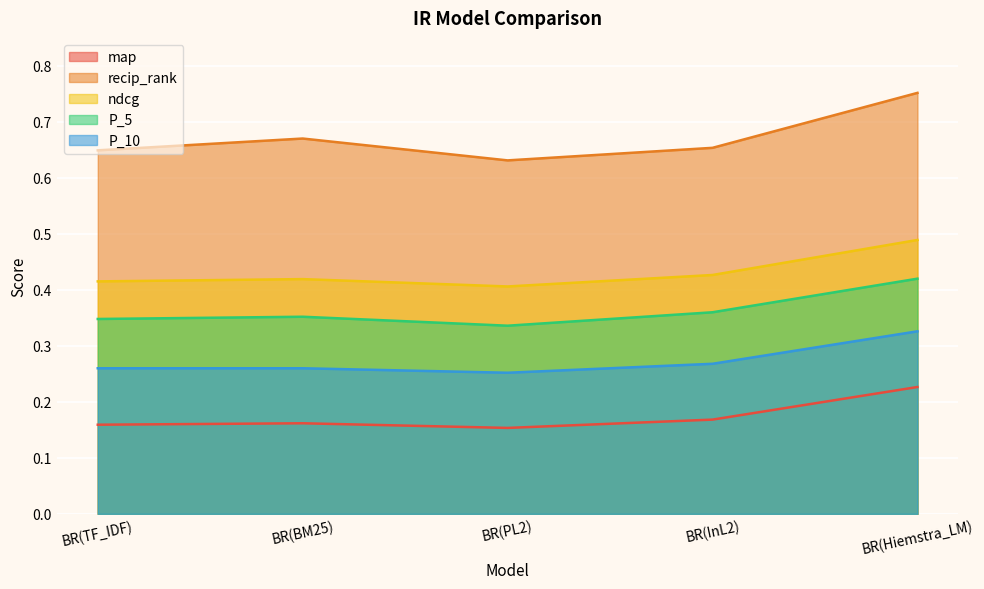

Rank the series at BR(Hiemstra_LM) from highest to lowest value.

recip_rank, ndcg, P_5, P_10, map